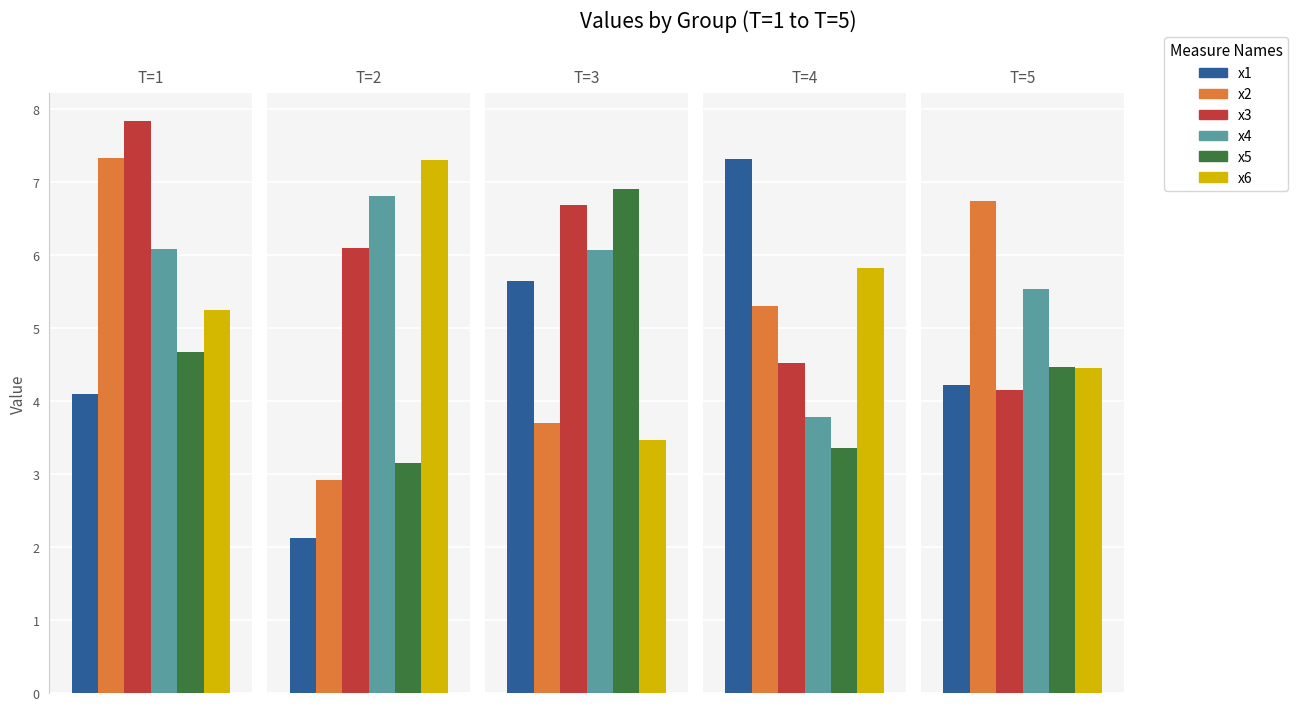

Is the value of x2 at T=2 greater than the value of x6 at T=2?

No